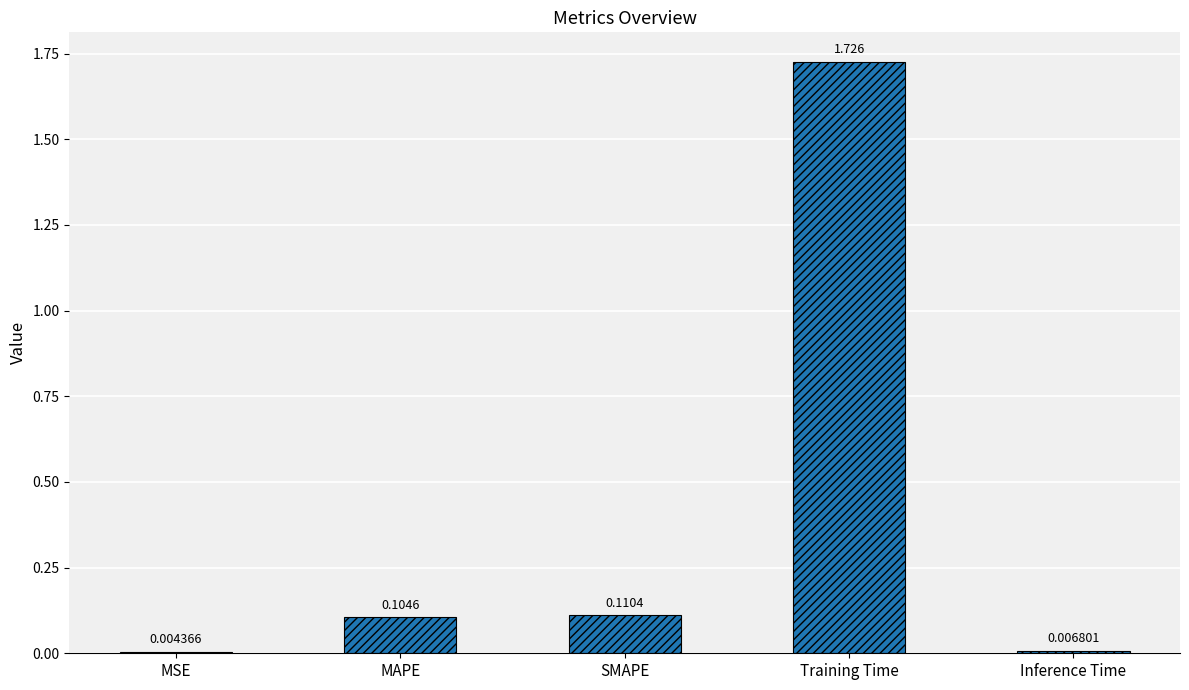

Which label corresponds to the largest value in the chart?

Training Time